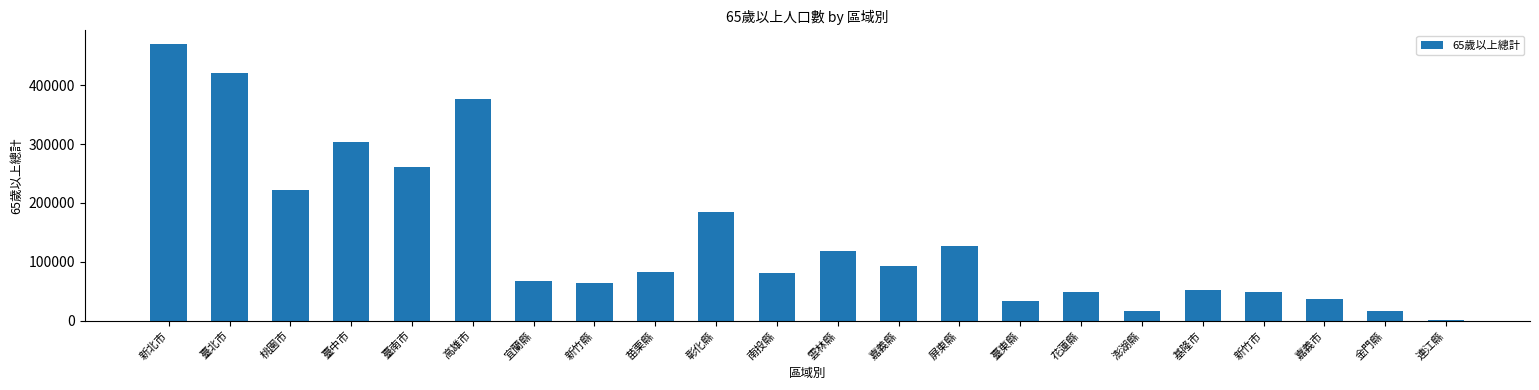

What is the change in value from 宜蘭縣 to 嘉義縣?

+24470